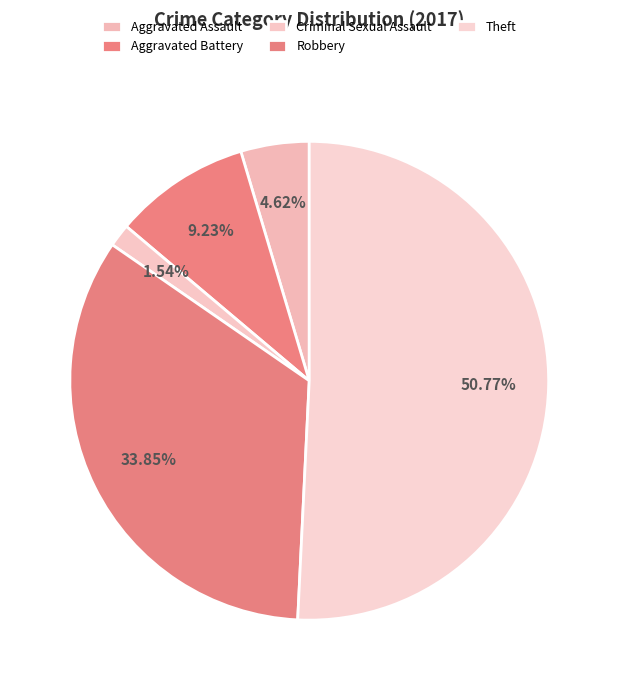

How many segments does this pie chart have?

5